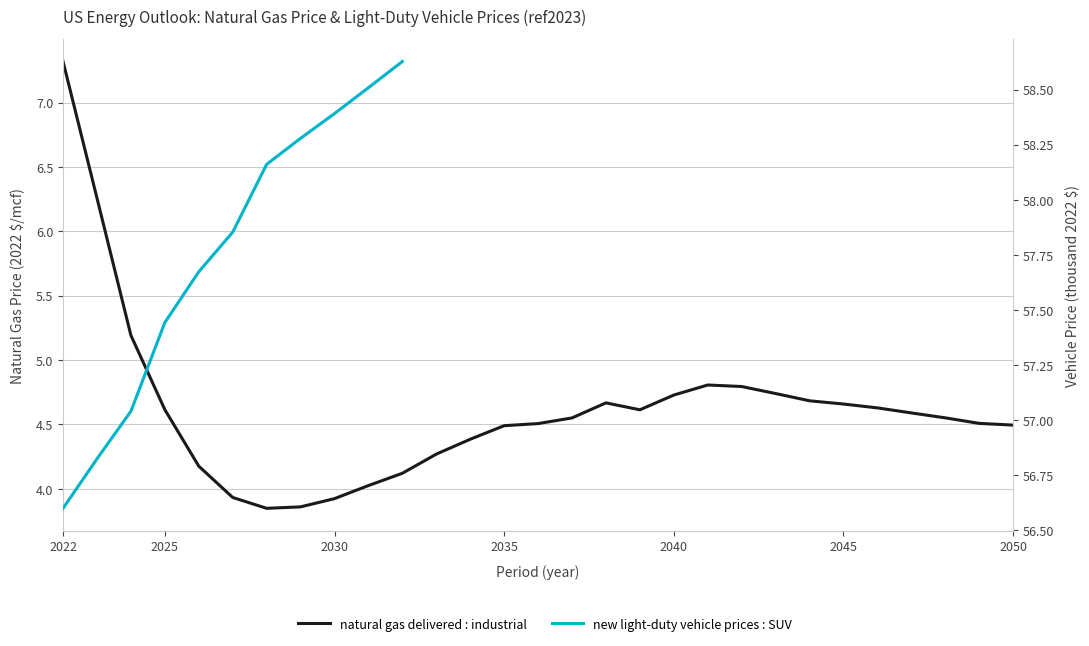

How many points are higher than both their immediate neighbors (excluding endpoints)?

2